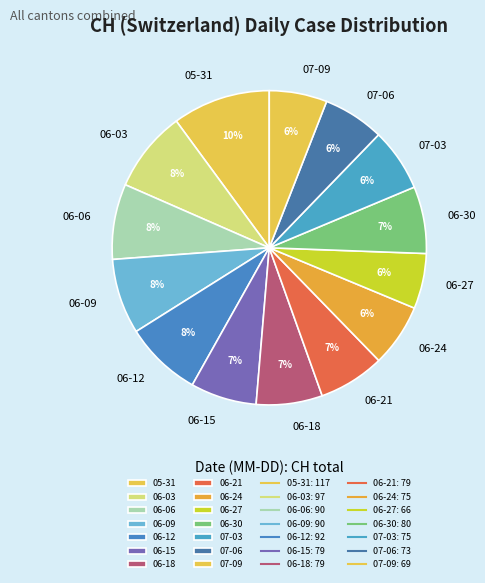

What is the largest slice in the pie chart?

05-31